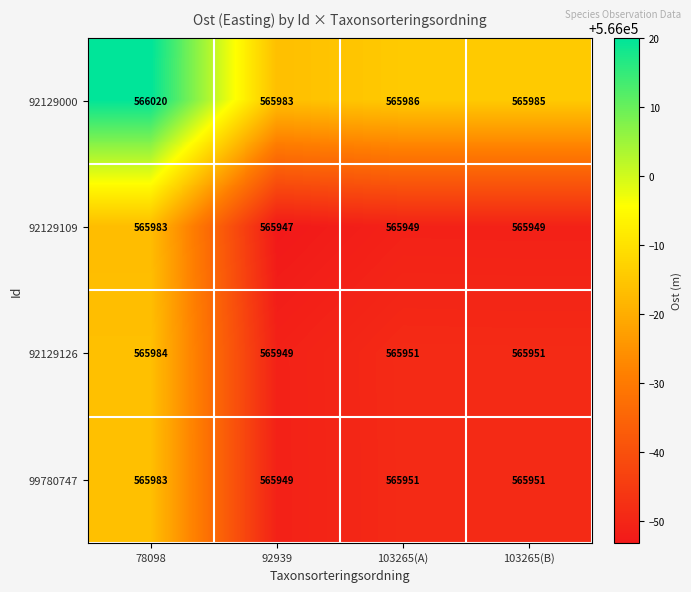

The value of 92129109 at 103265(A) is 284393. True or false?

False